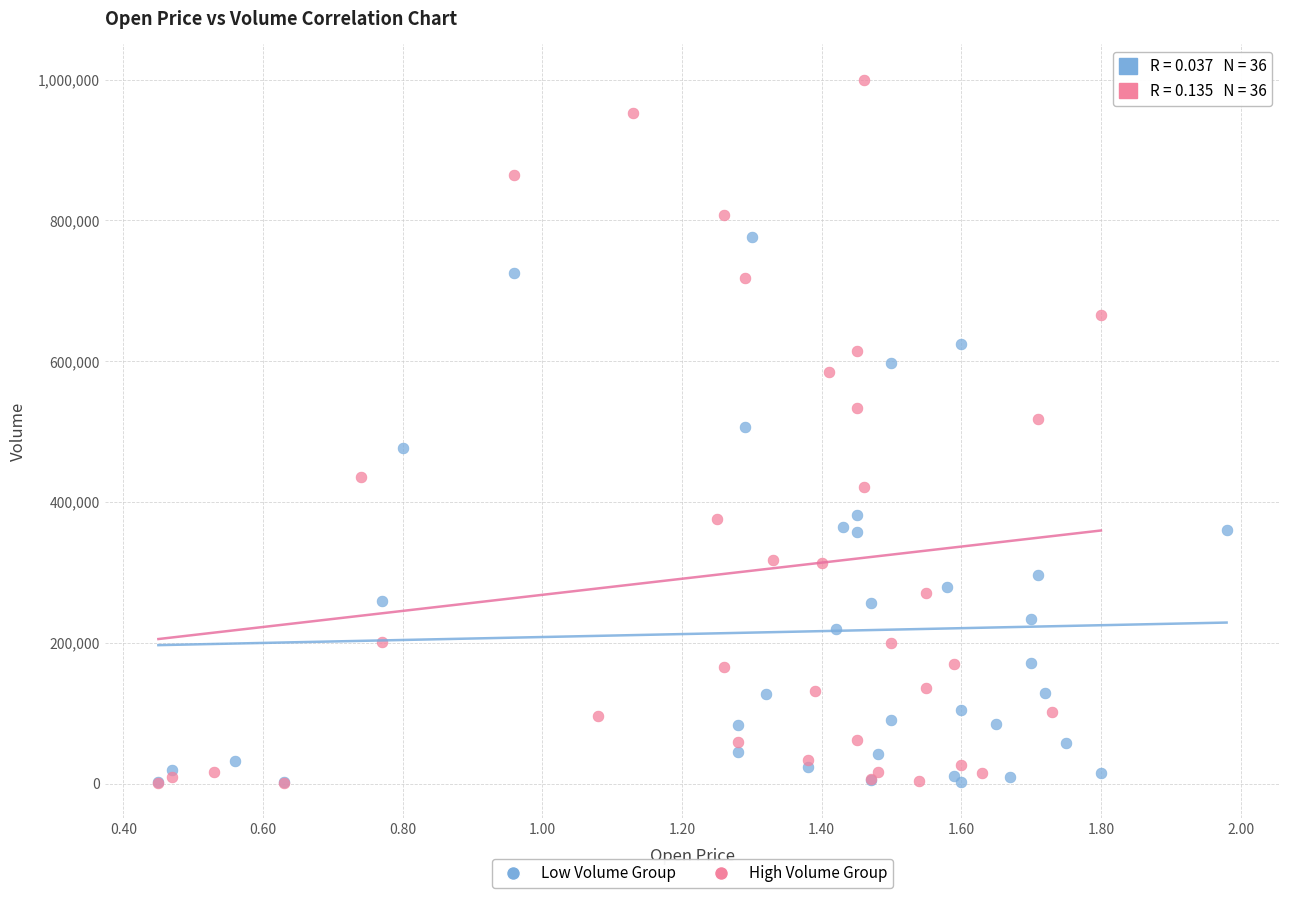

Which series contains the highest Y value?

High Volume Group